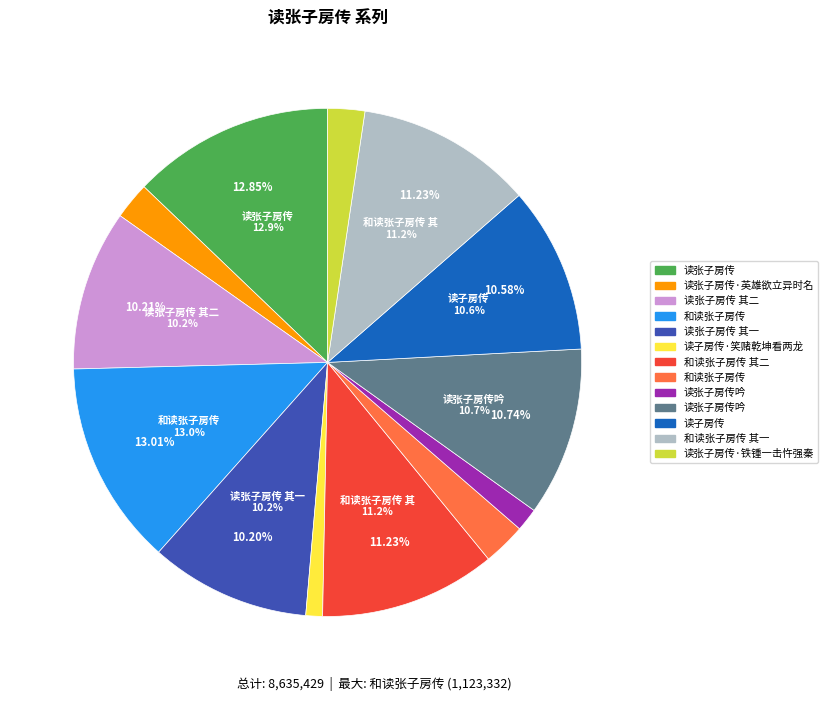

Do 读张子房传 and 读张子房传 其二 together represent more than half of the pie?

No